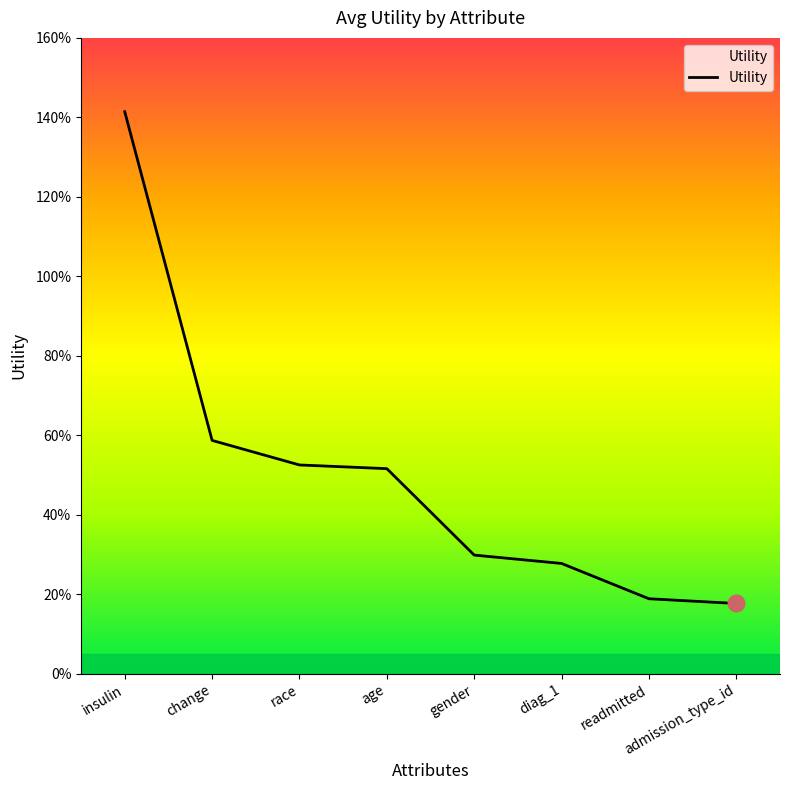

Does the chart have visible grid lines?

No